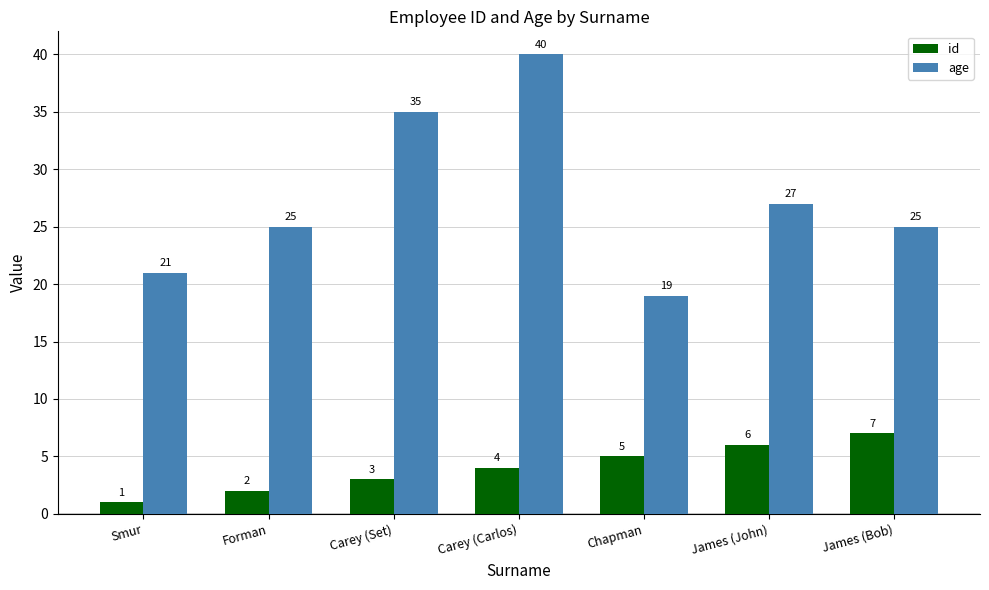

Which series has the largest range (max minus min)?

age